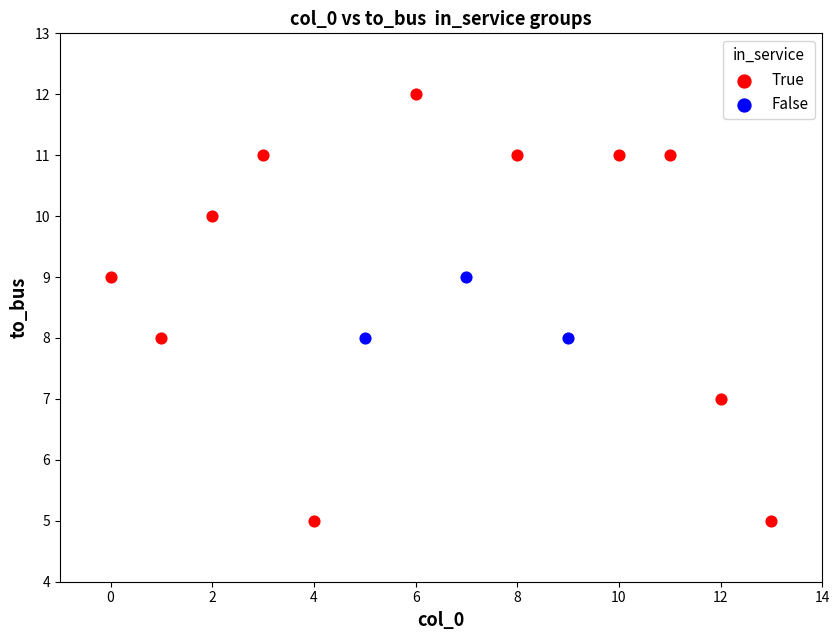

Which series has the largest Y range (max minus min)?

True